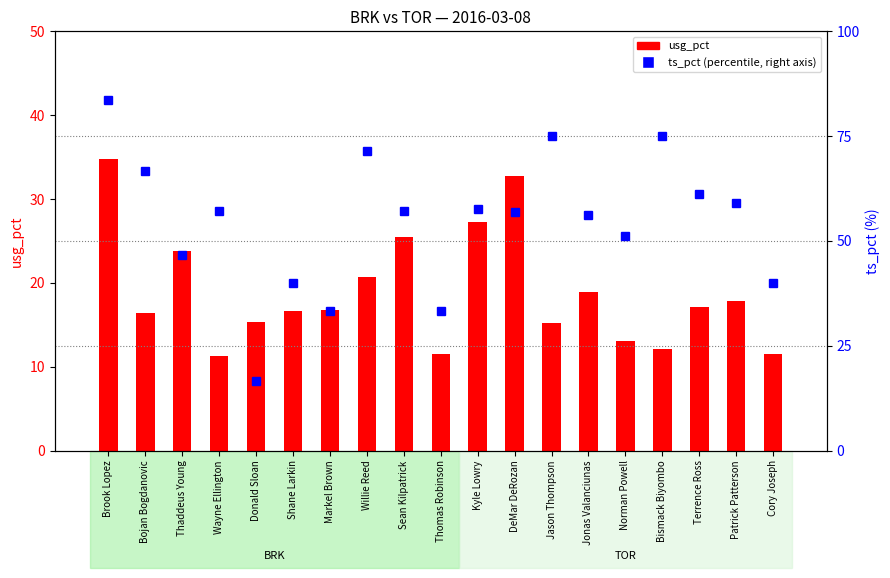

Reading left to right, what are all the values shown in this chart?

usg_pct: Brook Lopez=34.8	Bojan Bogdanovic=16.4	Thaddeus Young=23.8	Wayne Ellington=11.3	Donald Sloan=15.3	Shane Larkin=16.6	Markel Brown=16.8	Willie Reed=20.7	Sean Kilpatrick=25.5	Thomas Robinson=11.5	Kyle Lowry=27.2	DeMar DeRozan=32.7	Jason Thompson=15.2	Jonas Valanciunas=18.9	Norman Powell=13.1	Bismack Biyombo=12.1	Terrence Ross=17.1	Patrick Patterson=17.8	Cory Joseph=11.5
ts_pct (% right axis): Brook Lopez=83.5	Bojan Bogdanovic=66.7	Thaddeus Young=46.7	Wayne Ellington=57.1	Donald Sloan=16.7	Shane Larkin=40.0	Markel Brown=33.3	Willie Reed=71.4	Sean Kilpatrick=57.1	Thomas Robinson=33.3	Kyle Lowry=57.6	DeMar DeRozan=56.9	Jason Thompson=75.0	Jonas Valanciunas=56.3	Norman Powell=51.2	Bismack Biyombo=75.0	Terrence Ross=61.1	Patrick Patterson=59.0	Cory Joseph=40.0